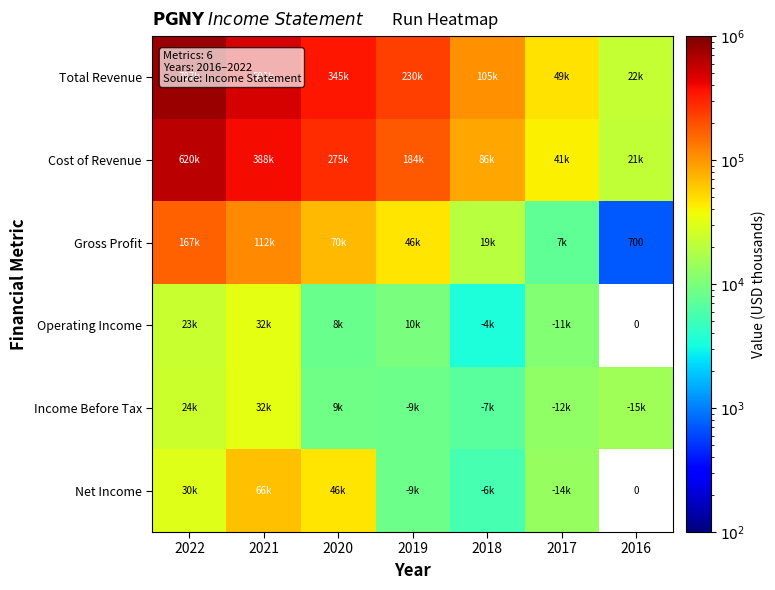

At which label does Net Income first exceed 13500?

2022